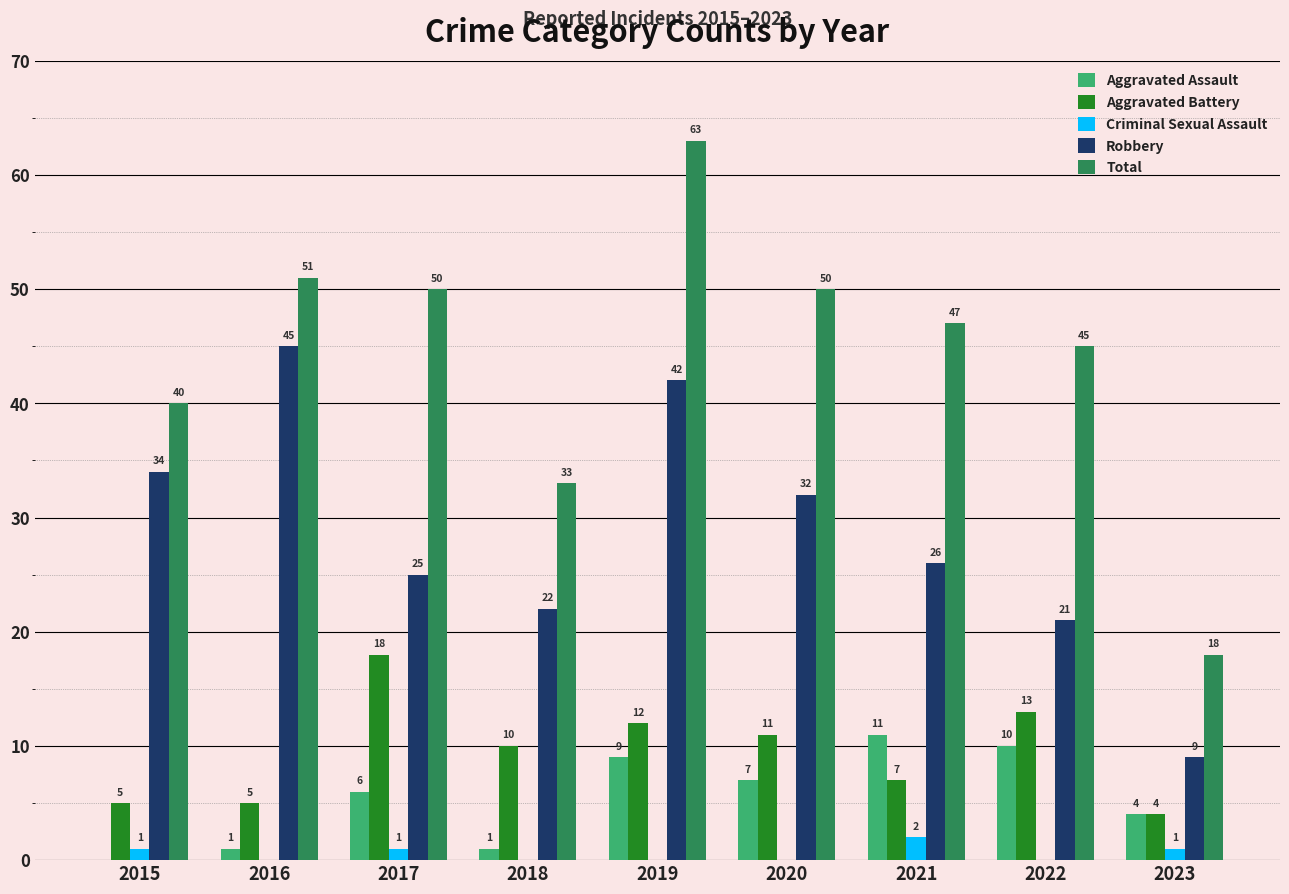

What are all the series names shown in the legend?

Aggravated Assault, Aggravated Battery, Criminal Sexual Assault, Robbery, Total